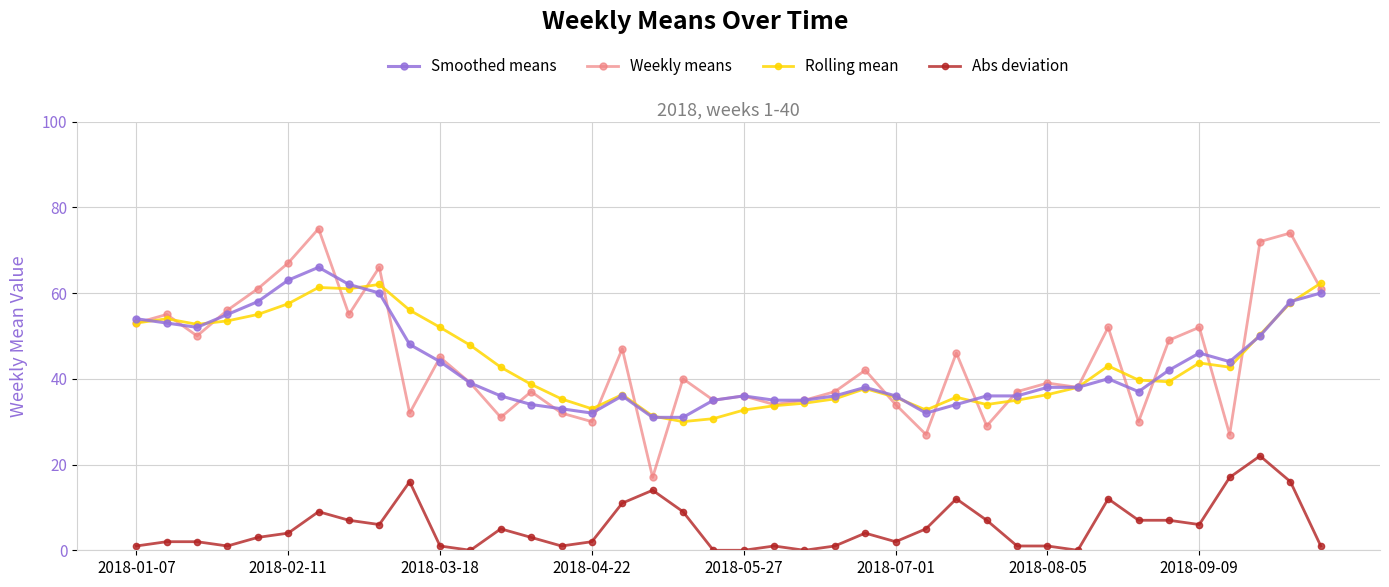

True or false: Weekly means has more than 1 points higher than both neighbors.

True